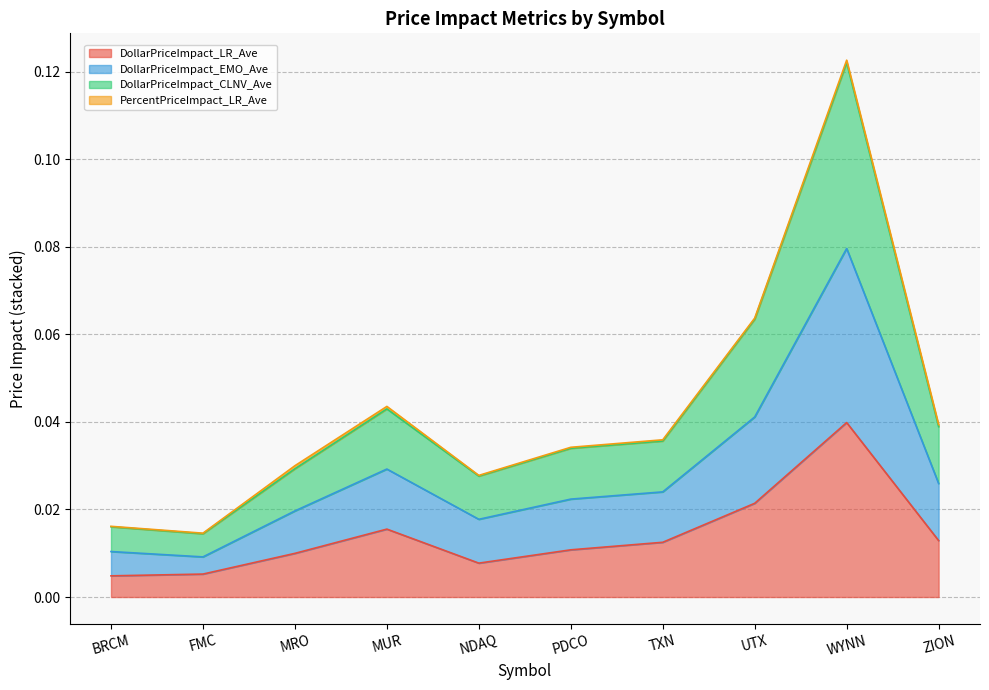

True or false: DollarPriceImpact_LR_Ave and DollarPriceImpact_EMO_Ave intersect in this chart.

False